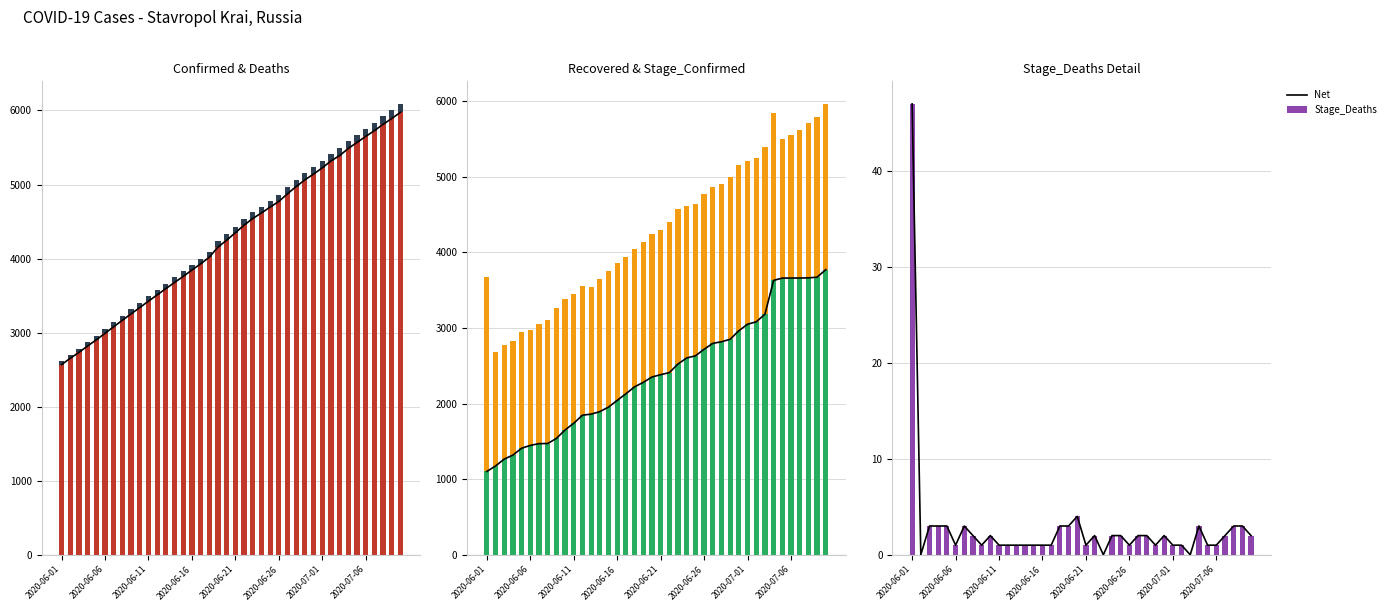

The Stage_Deaths series shows 1 at 2020-06-16. True or false?

True